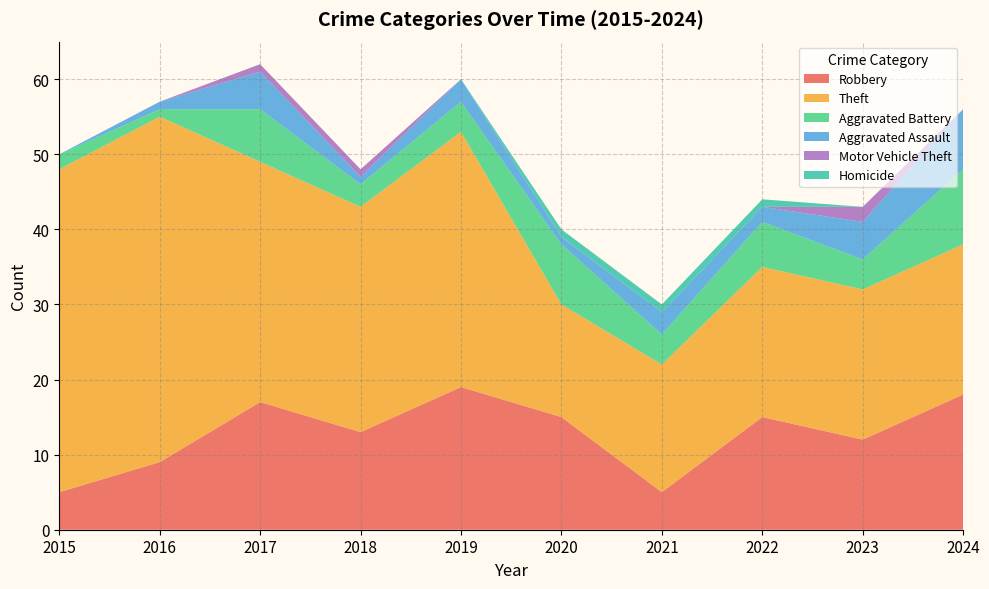

Reading right to left, what are all the values shown in this chart?

Robbery: 18	12	15	5	15	19	13	17	9	5
Theft: 20	20	20	17	15	34	30	32	46	43
Aggravated Battery: 10	4	6	4	8	4	3	7	1	2
Aggravated Assault: 8	5	2	3	1	3	1	5	1	0
Motor Vehicle Theft: 0	2	0	0	0	0	1	1	0	0
Homicide: 0	0	1	1	1	0	0	0	0	0